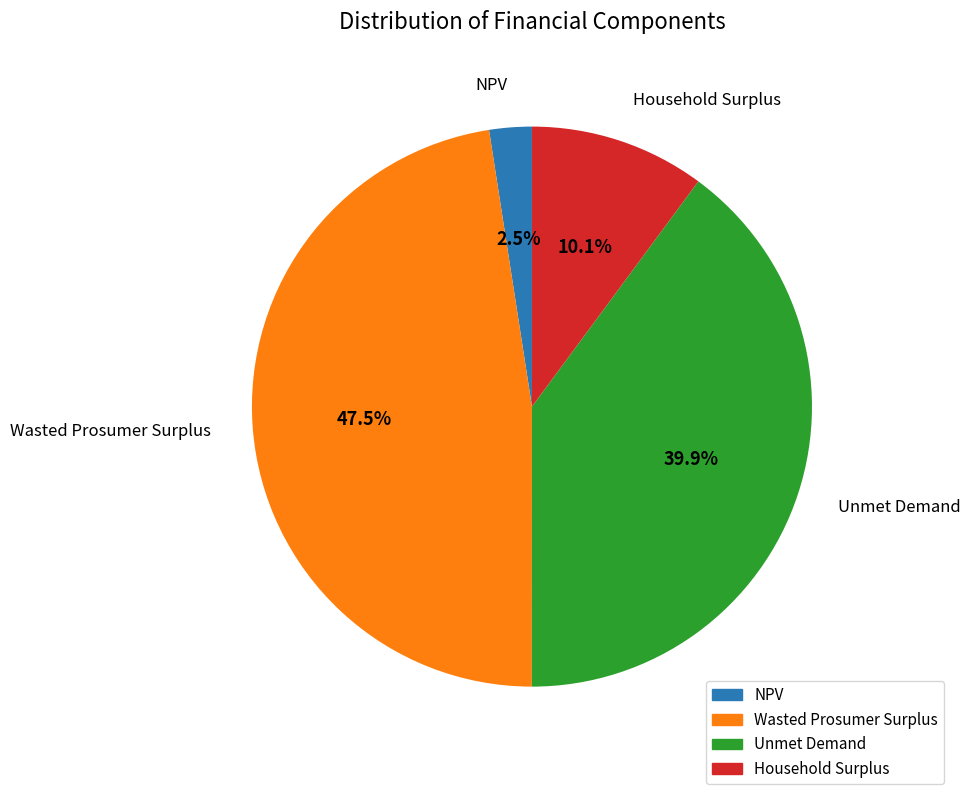

Does any single category account for the majority?

No